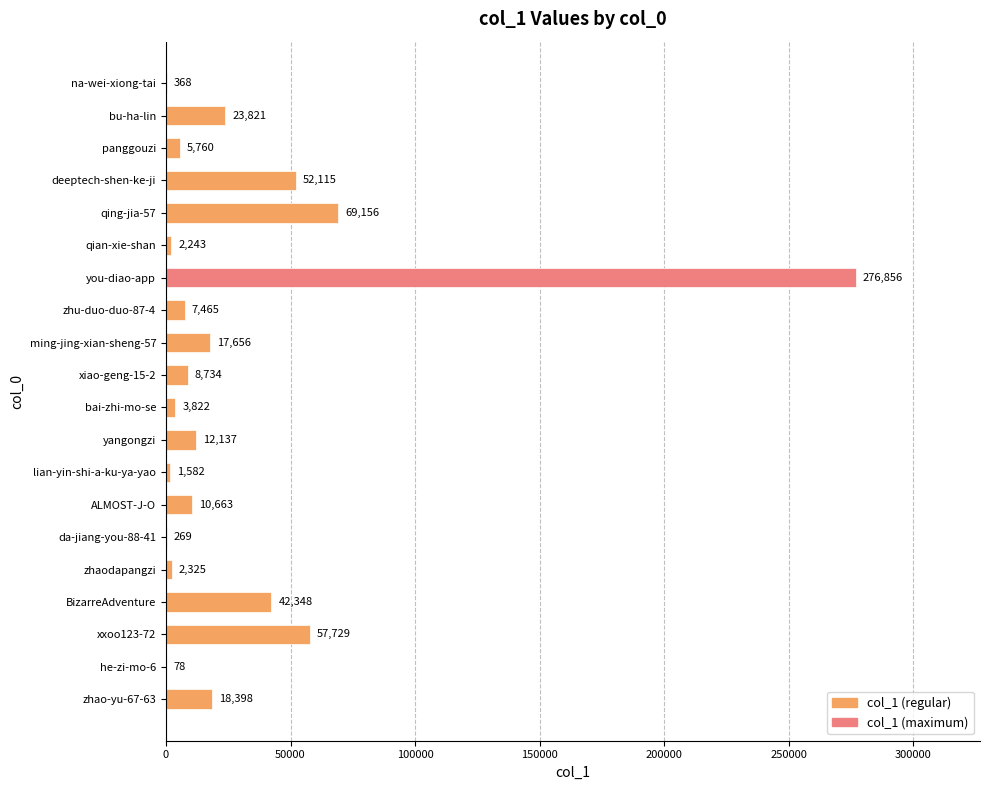

Between na-wei-xiong-tai and zhao-yu-67-63, which is larger?

zhao-yu-67-63